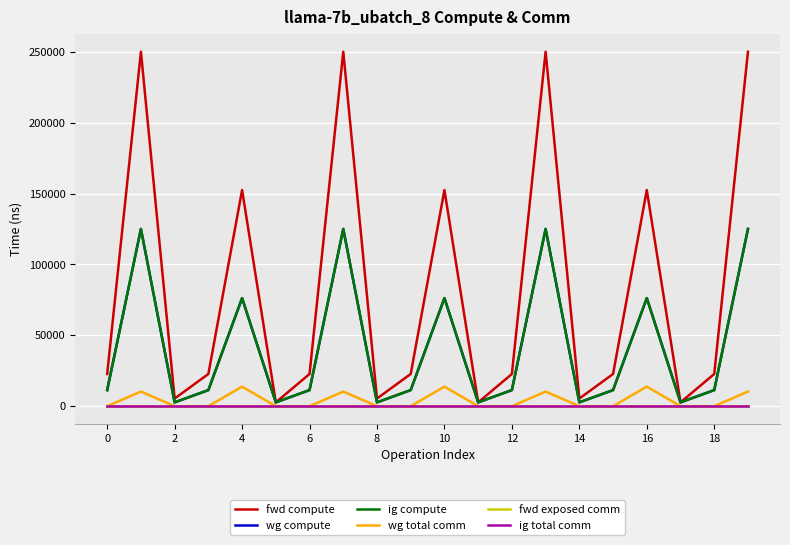

Does the chart have visible grid lines?

Yes